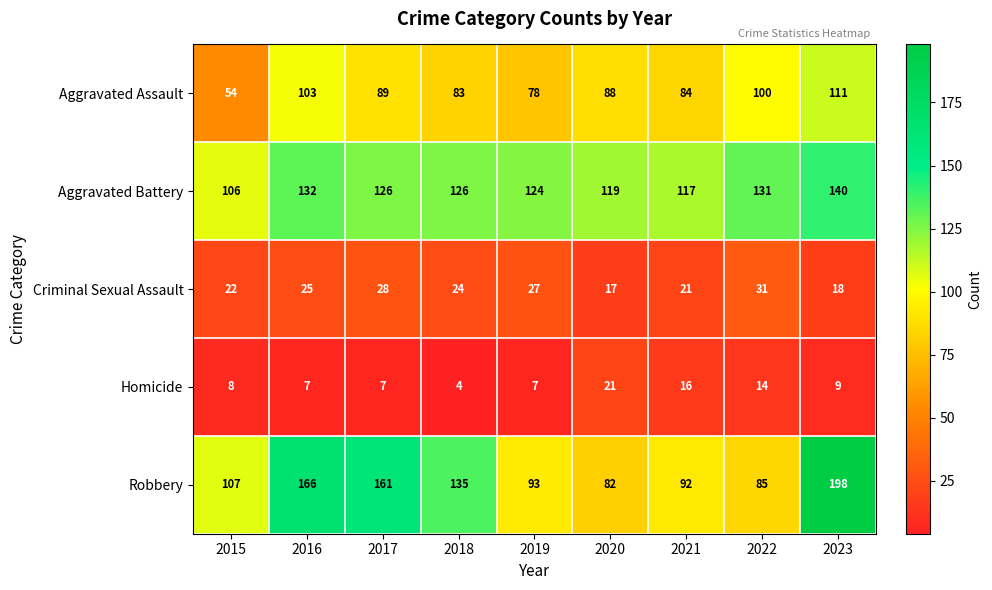

What is the spread (max minus min) of values at 2023?

189